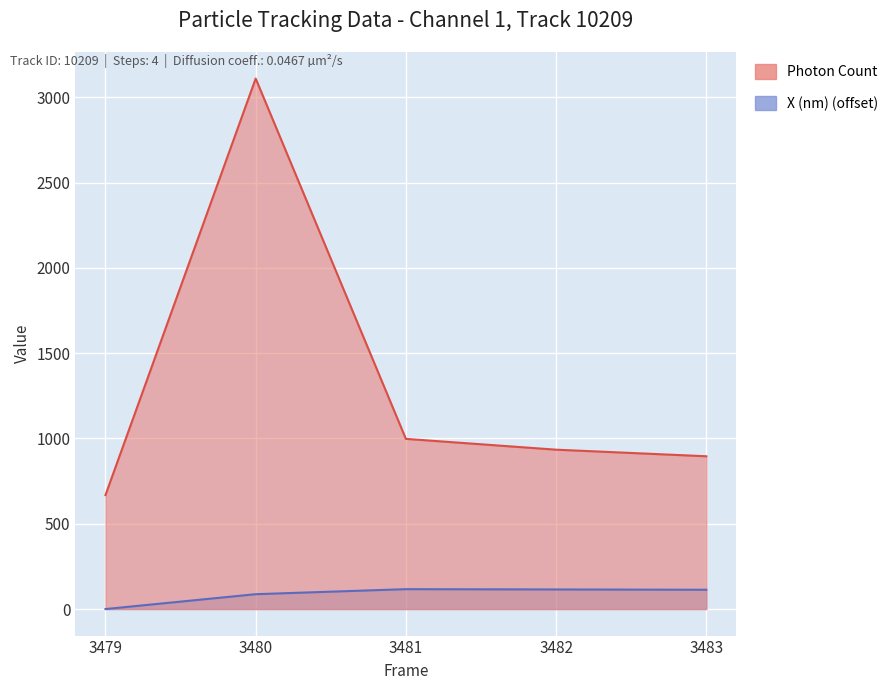

True or false: Photon Count and X (nm) cross at least once.

False